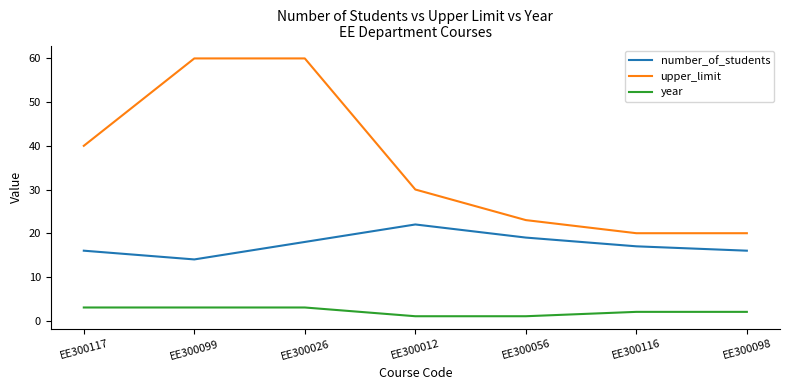

List the series in order of their peak value, highest first.

upper_limit, number_of_students, year